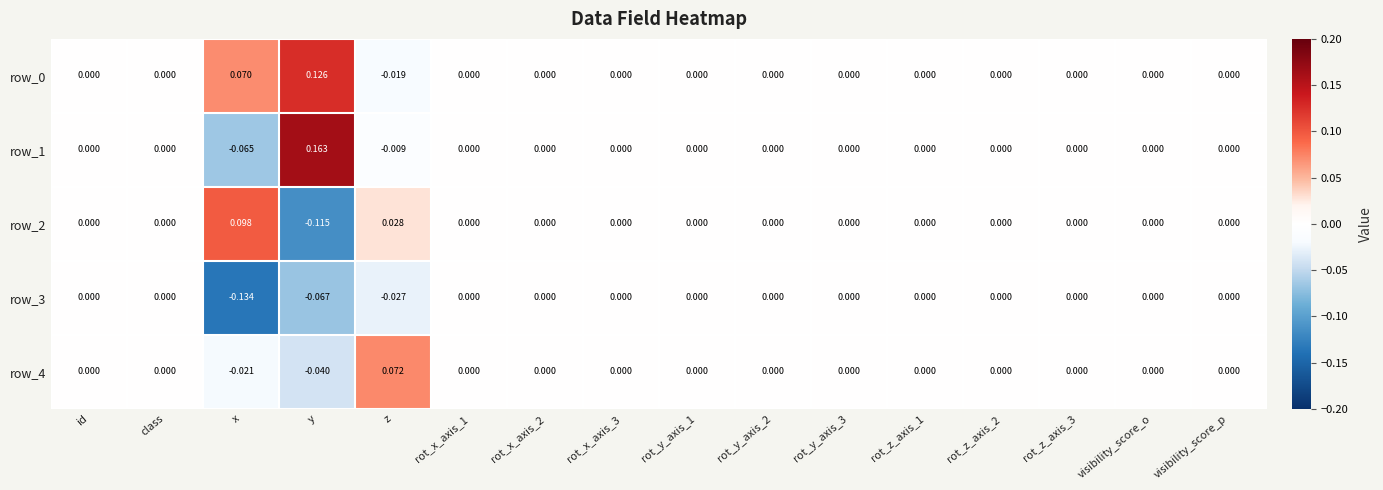

Count the number of data series in this chart.

5